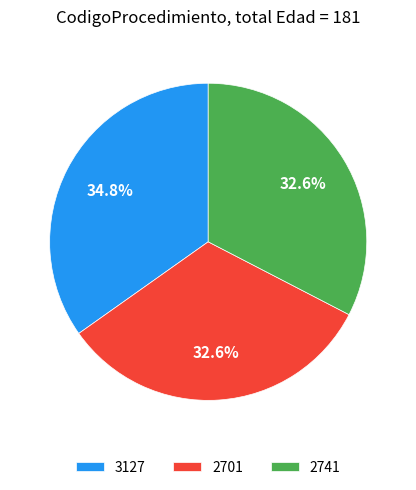

The 3127 slice represents 35% of the pie. True or false?

True